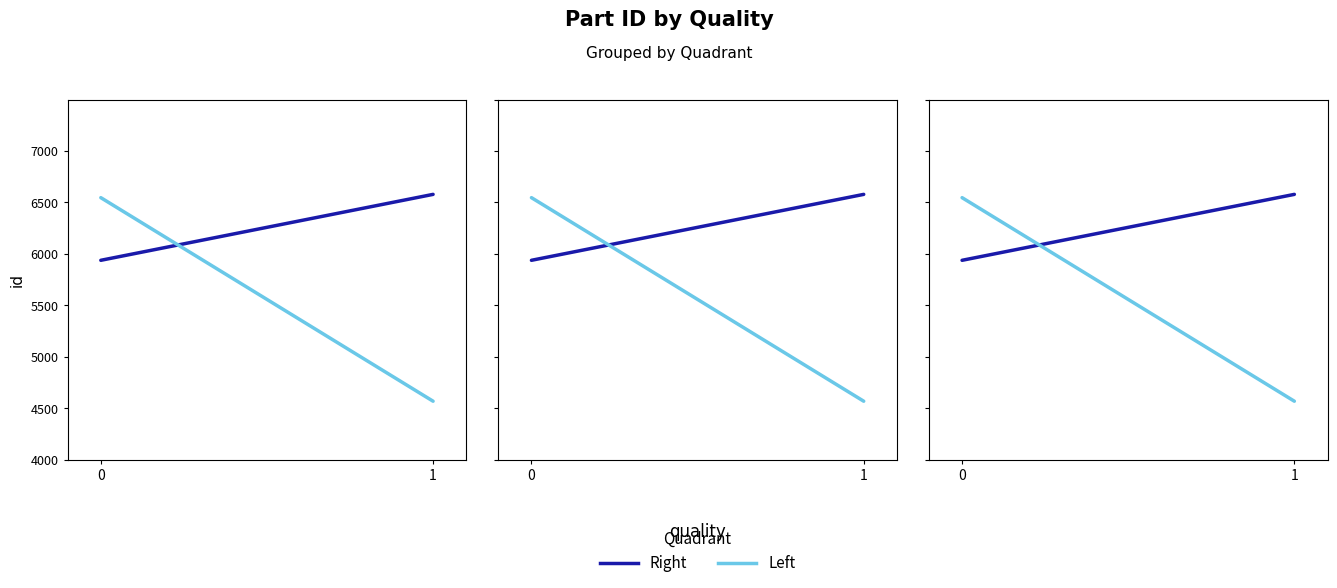

How many series are shown in this chart?

2